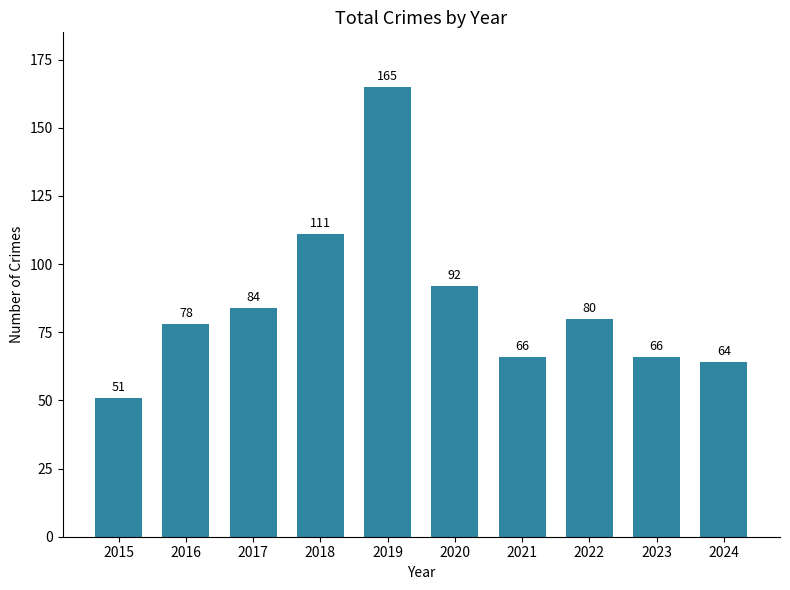

What is the sum of all values?

857